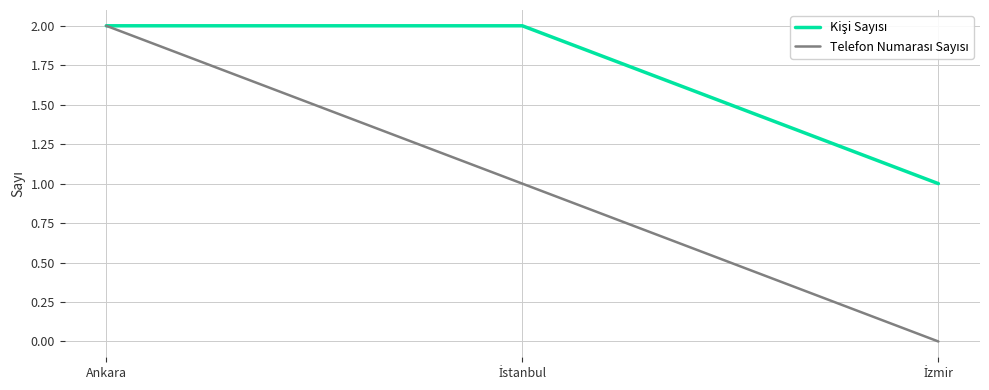

At which category is the sum across all series the highest?

Ankara